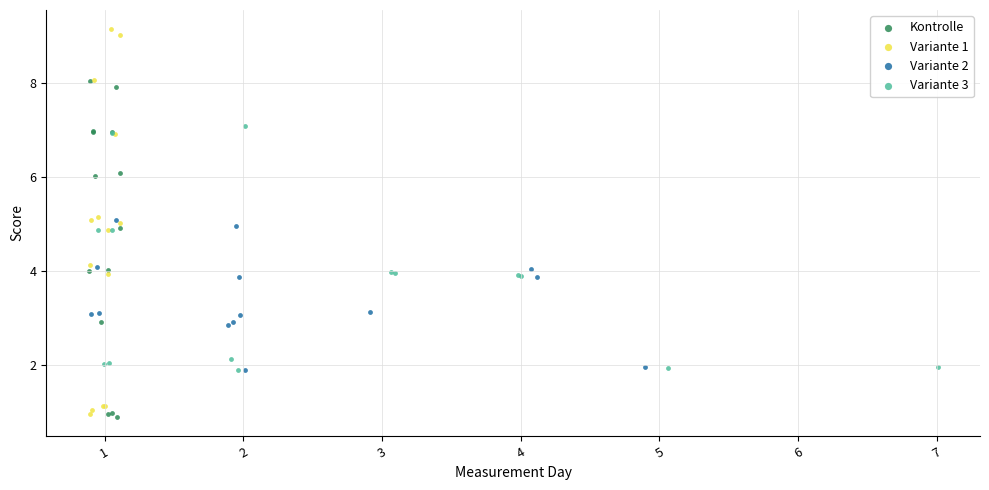

Which series contains the highest Y value?

Variante 1